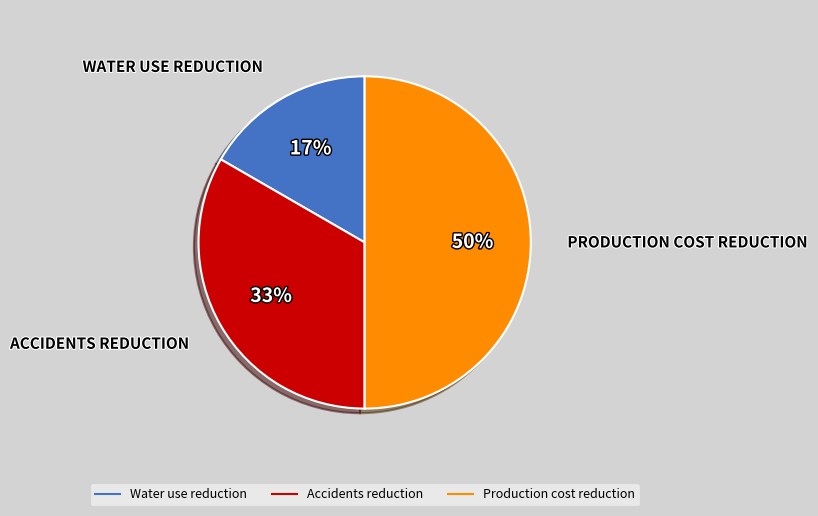

To the nearest percent, what portion does Accidents reduction represent?

33%